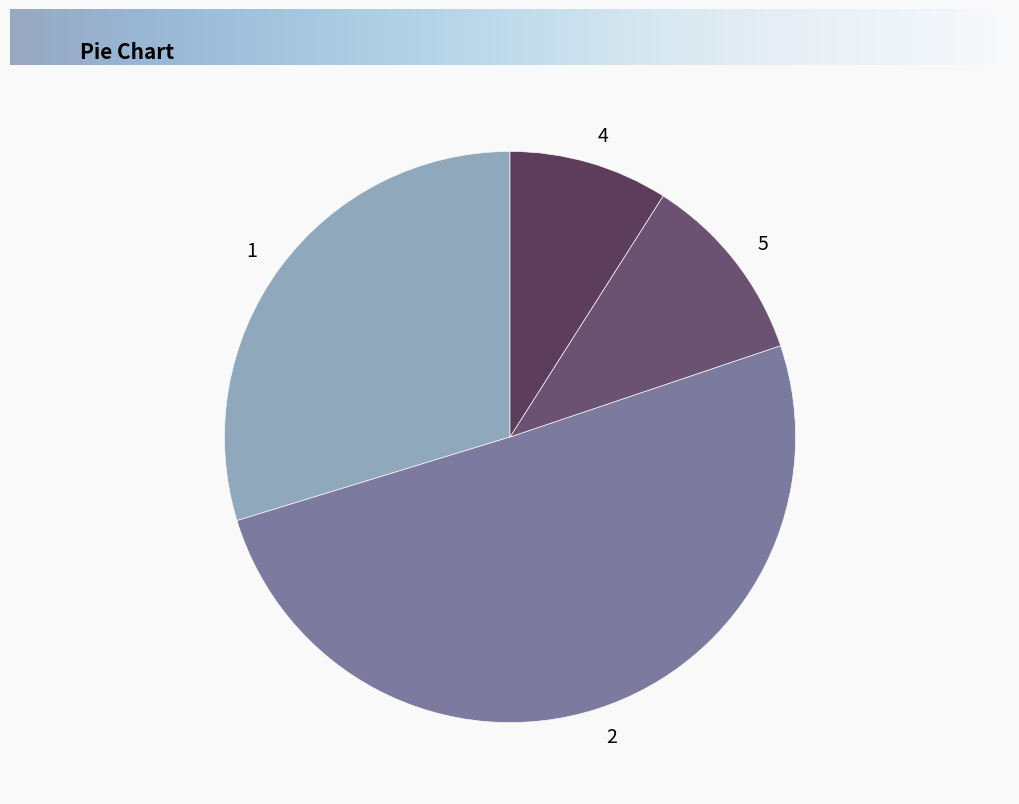

Do 2 and 4 together represent more than half of the pie?

Yes